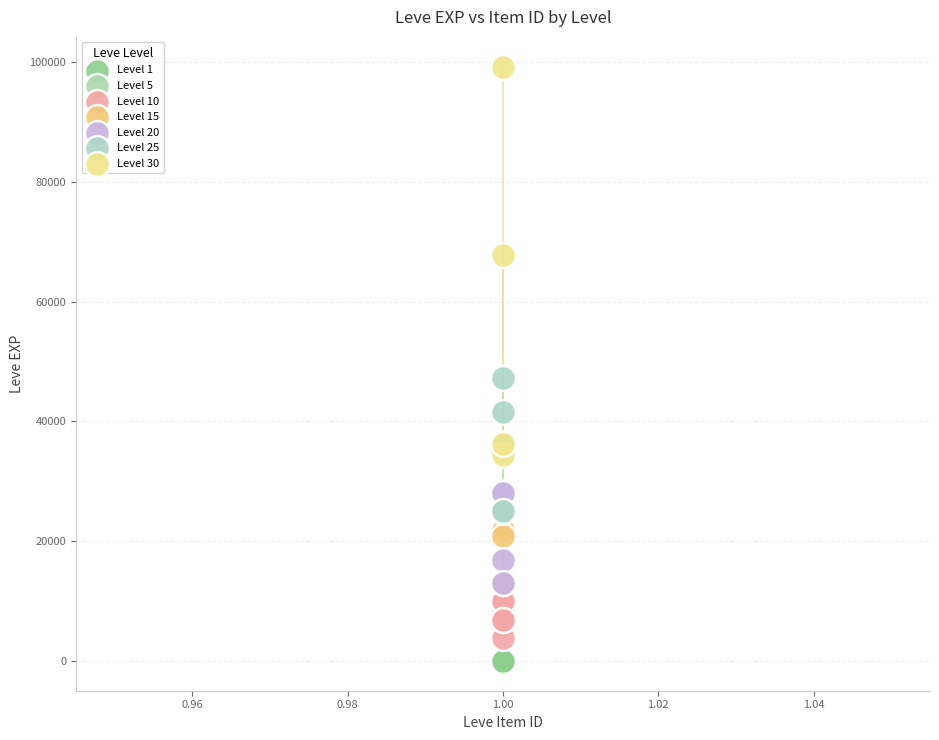

Which series has the widest spread of Y values?

Level 30